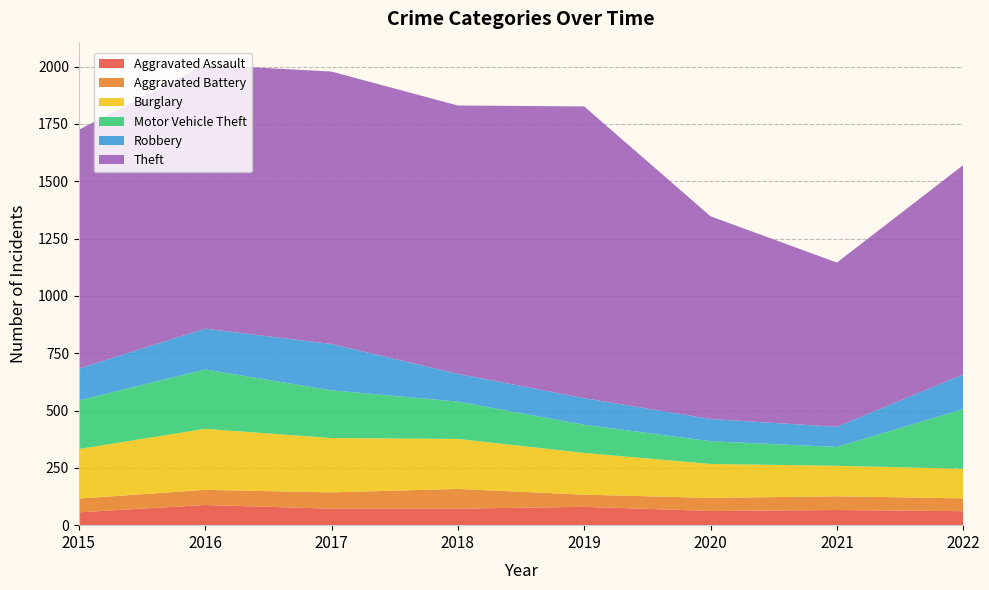

Reading right to left, extract all data points from this chart.

Aggravated Assault: 2022=61	2021=66	2020=62	2019=80	2018=72	2017=72	2016=88	2015=56
Aggravated Battery: 2022=56	2021=60	2020=57	2019=53	2018=86	2017=71	2016=66	2015=60
Burglary: 2022=129	2021=133	2020=148	2019=182	2018=218	2017=237	2016=266	2015=216
Motor Vehicle Theft: 2022=260	2021=82	2020=99	2019=123	2018=163	2017=208	2016=259	2015=212
Robbery: 2022=151	2021=88	2020=97	2019=116	2018=121	2017=202	2016=178	2015=139
Theft: 2022=913	2021=716	2020=884	2019=1272	2018=1170	2017=1188	2016=1151	2015=1041